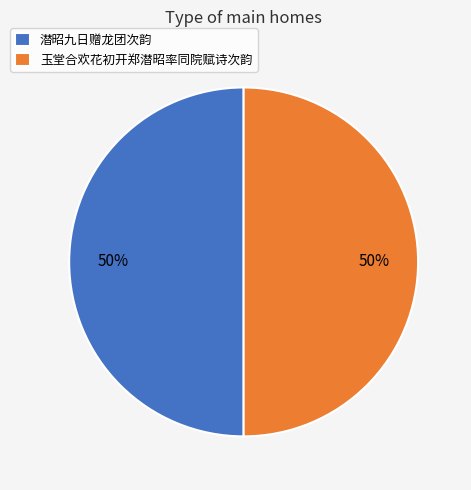

How many slices are in this pie chart?

2